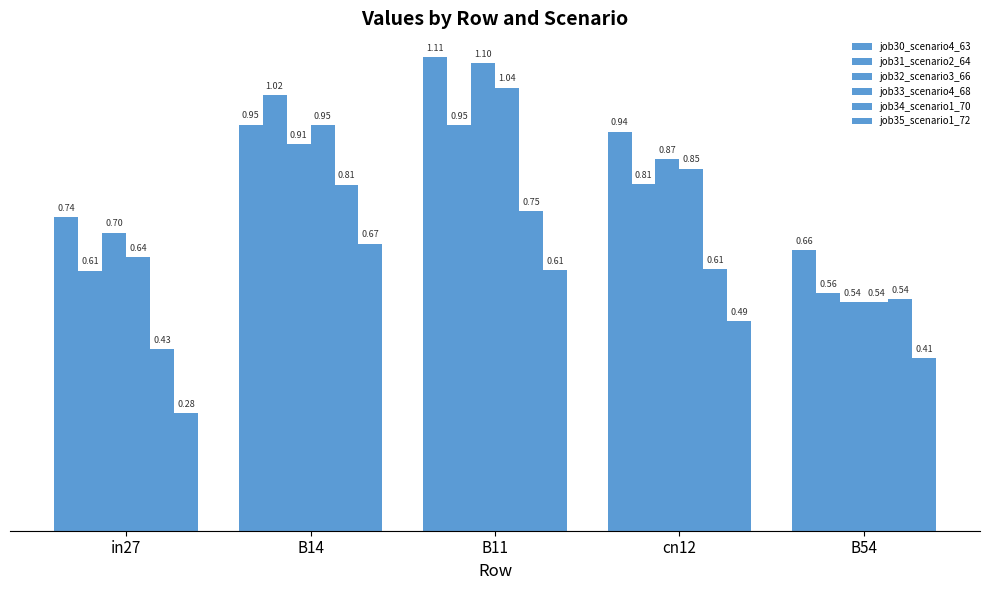

Count the number of data series in this chart.

6